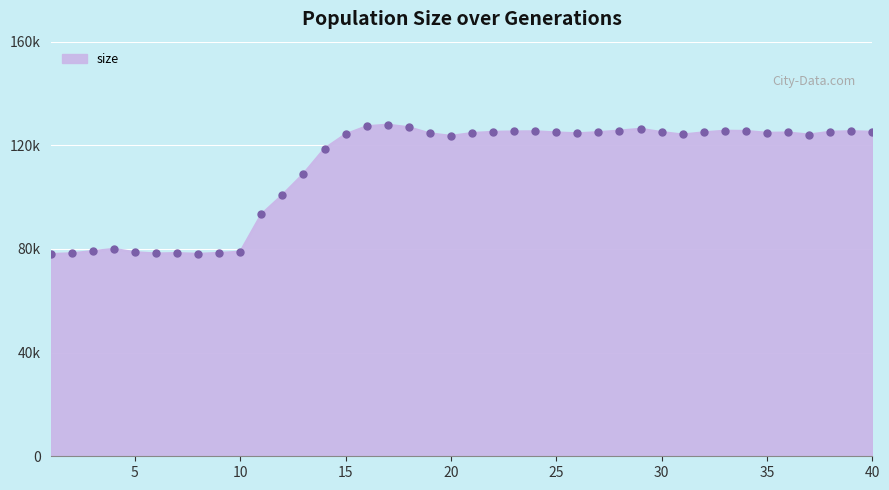

Reading left to right, list all the values displayed in this chart.

78042	78366	79191	80043	78787	78260	78436	78131	78503	78961	93378	100857	109033	118768	124313	127371	127991	127001	124635	123680	124757	125223	125368	125432	124986	124647	125091	125699	126388	125139	124179	125025	125647	125560	124848	124948	124168	125248	125472	125235